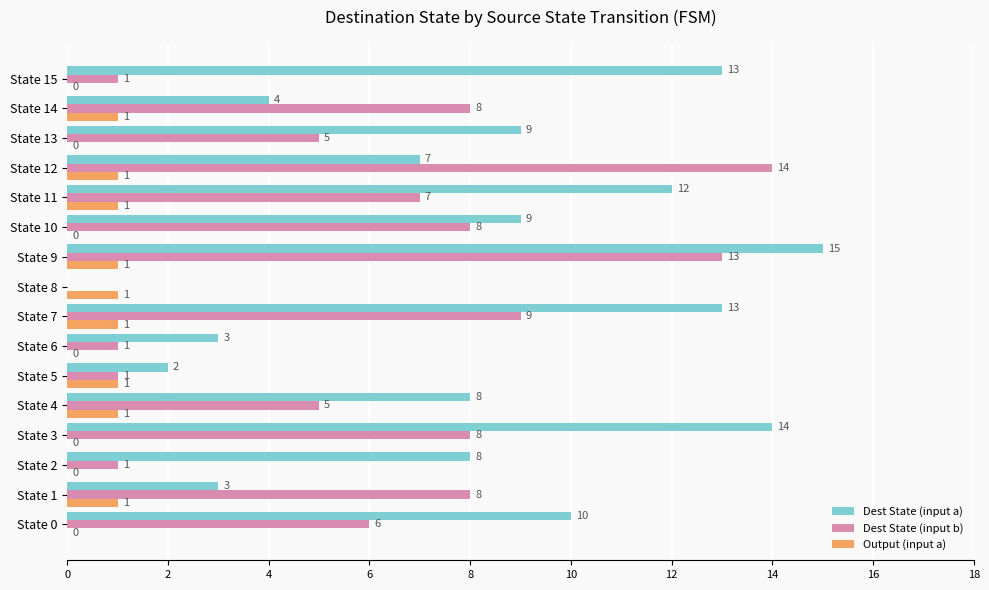

Which series changed the most between State 12 and State 13?

Dest State (input b)